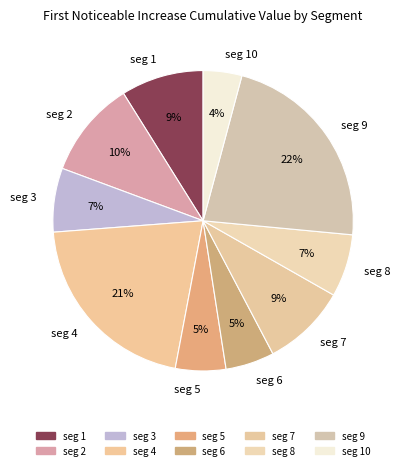

Is there any slice that represents more than half of the pie?

No